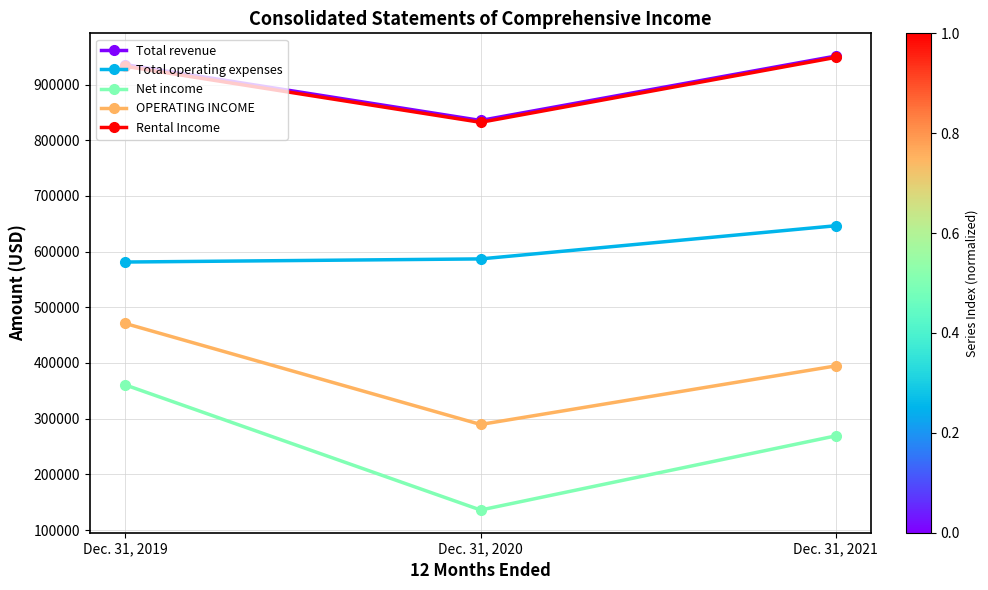

What is the total value across all series at Dec. 31, 2019?

3281249